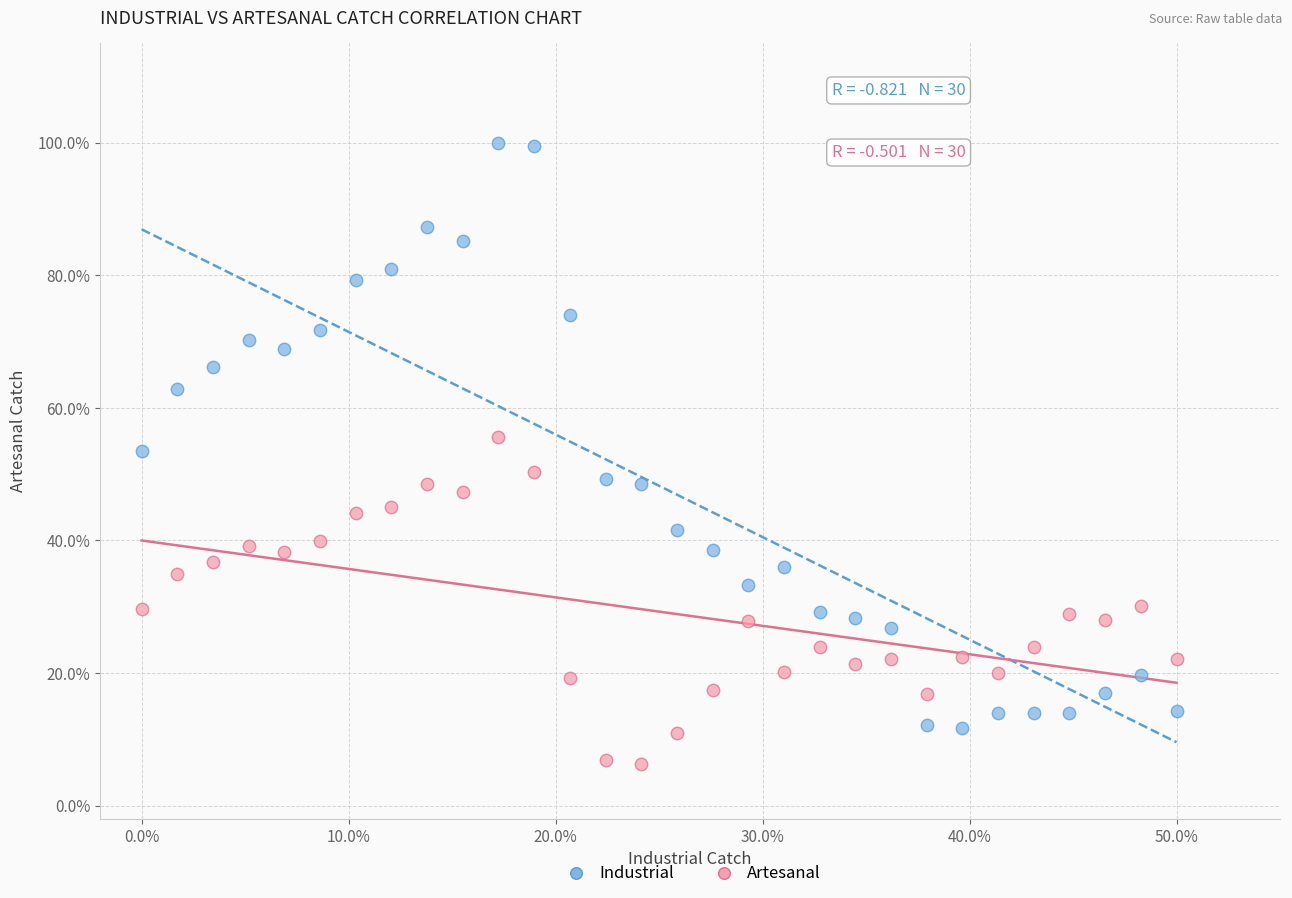

Which series reaches the maximum Y coordinate?

Industrial